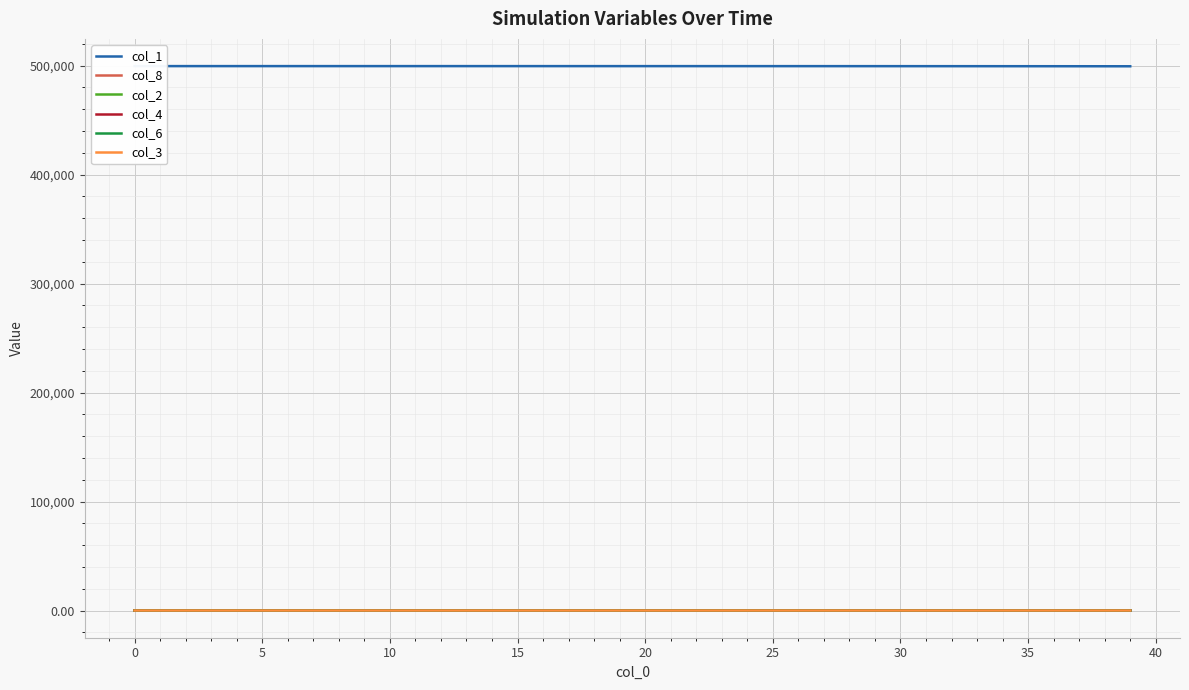

What value does the col_3 series have at 36?

2.2